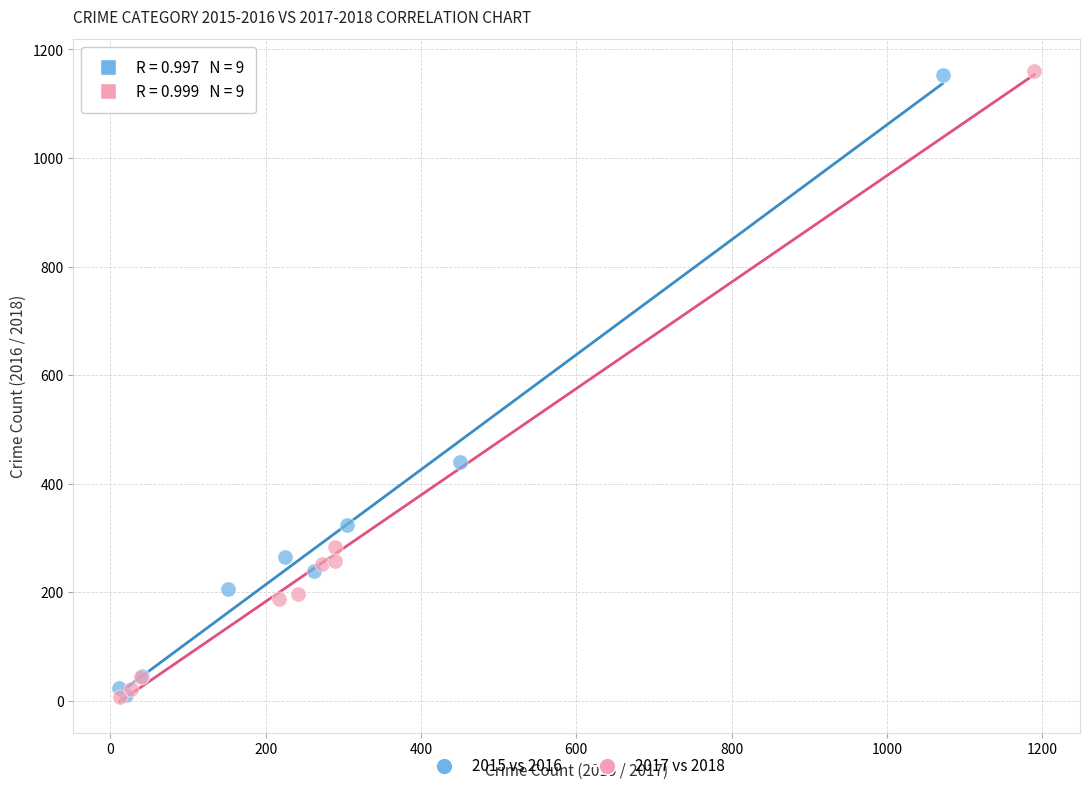

Which series has the largest Y range (max minus min)?

2017 vs 2018